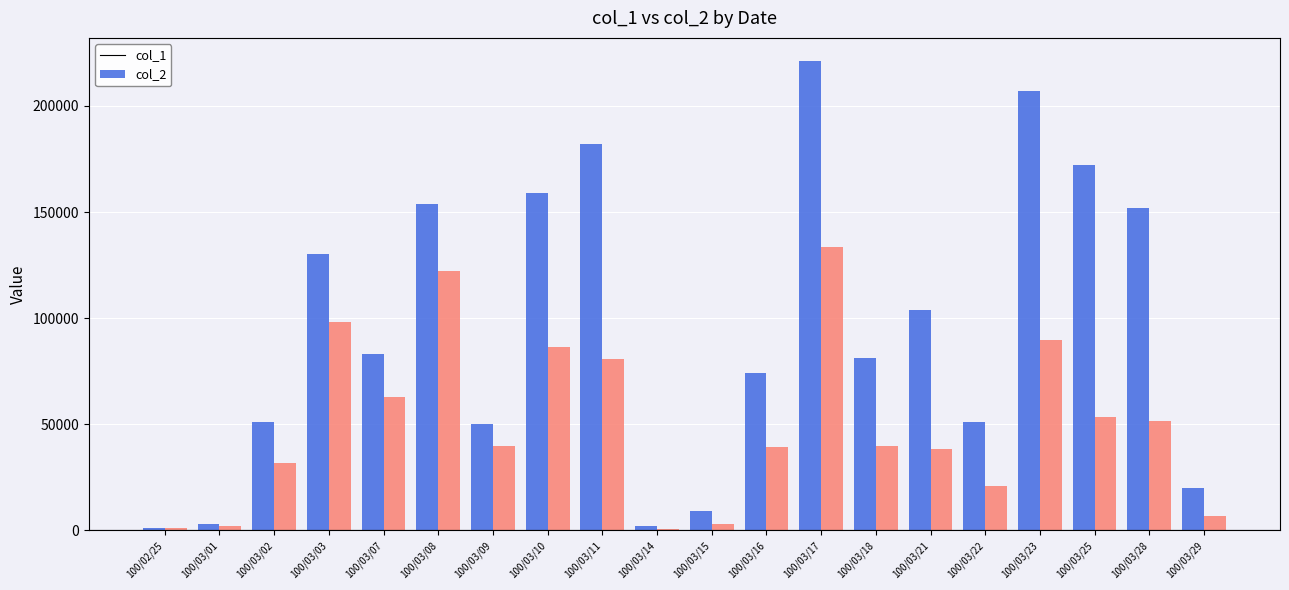

What is the label of the 5th bar from the left?

100/03/07